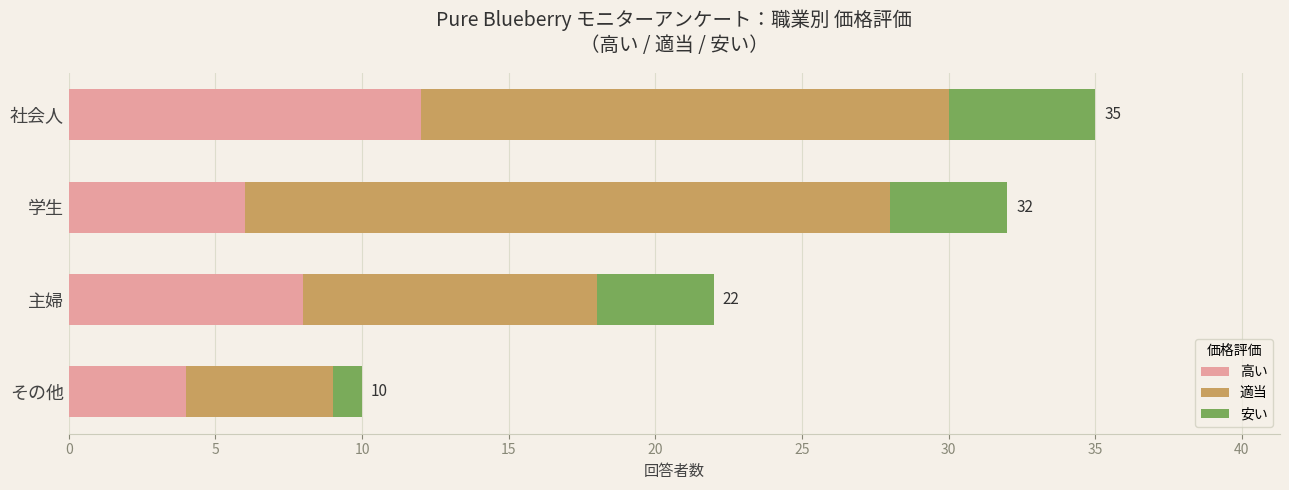

True or false: 高い has a value of 12 at 社会人.

True